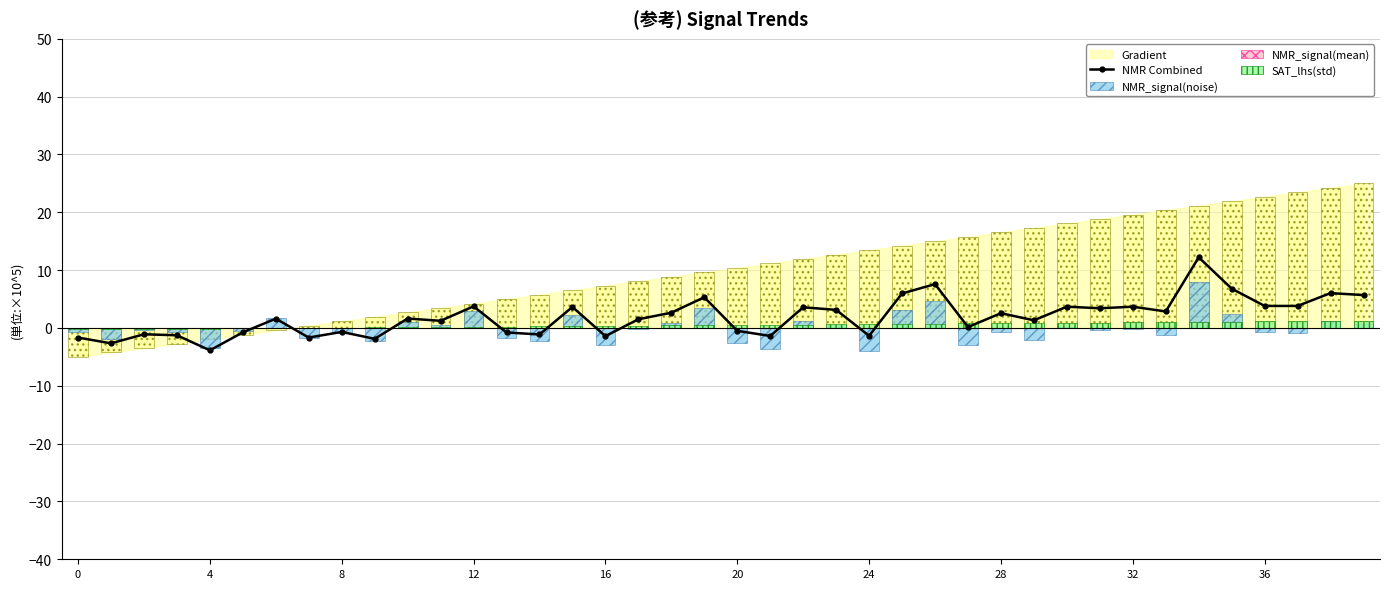

What is the difference between the SAT_lhs(std) values at 28 and 25?

0.1